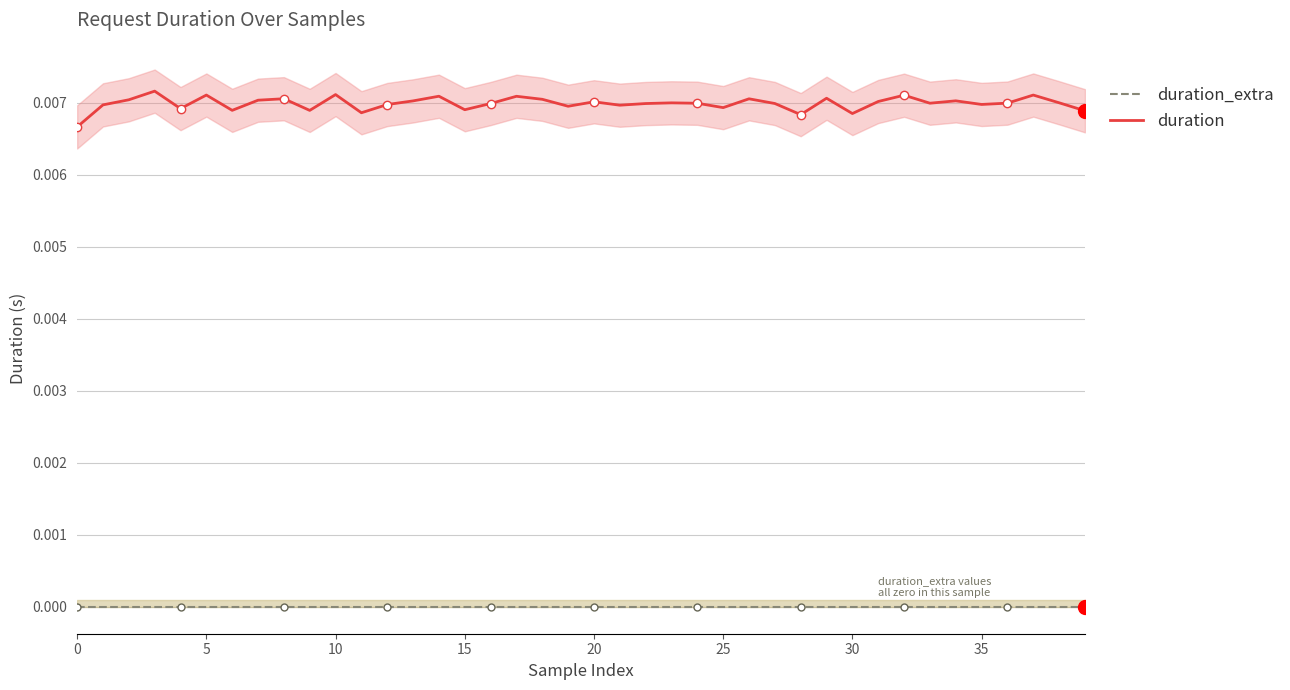

Which series has the largest range (max minus min)?

duration